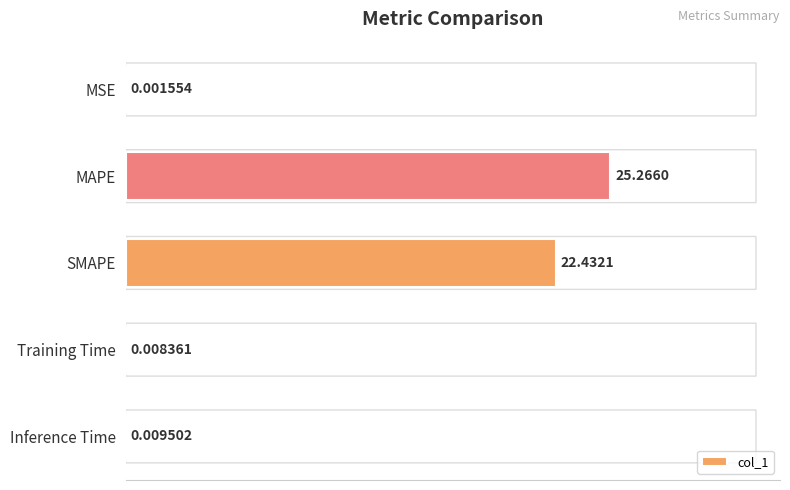

What is the sum of the values at Training Time and SMAPE?

22.4